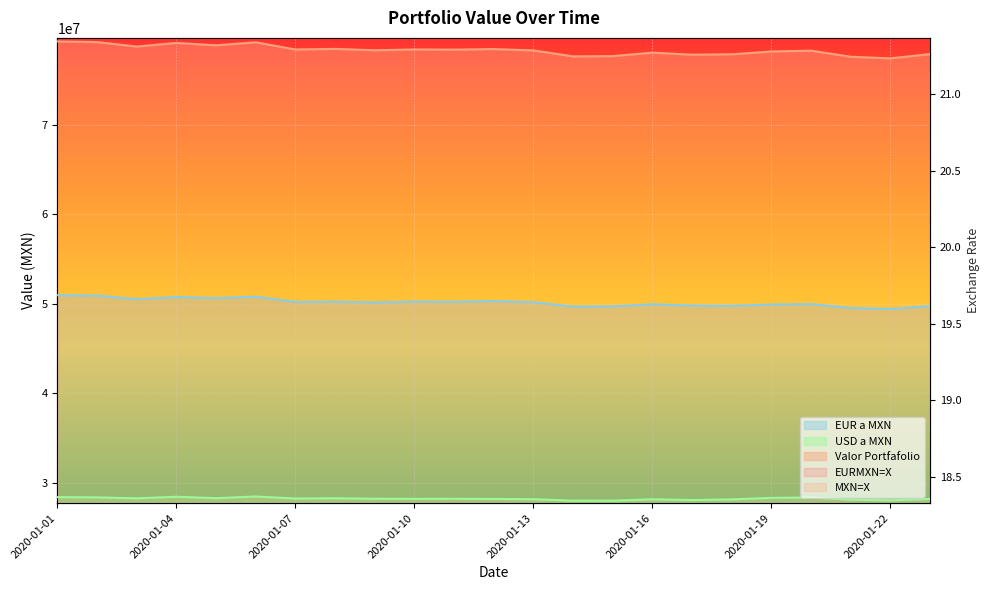

What value does the MXN=X series have at 2020-01-22?

28022850.0